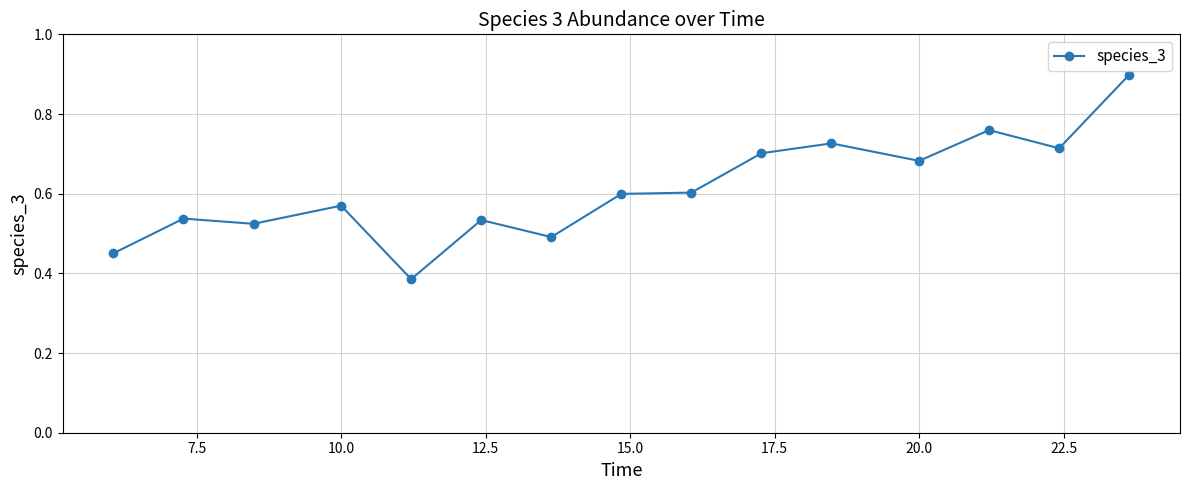

True or false: there are more than 1 points higher than both neighbors.

True